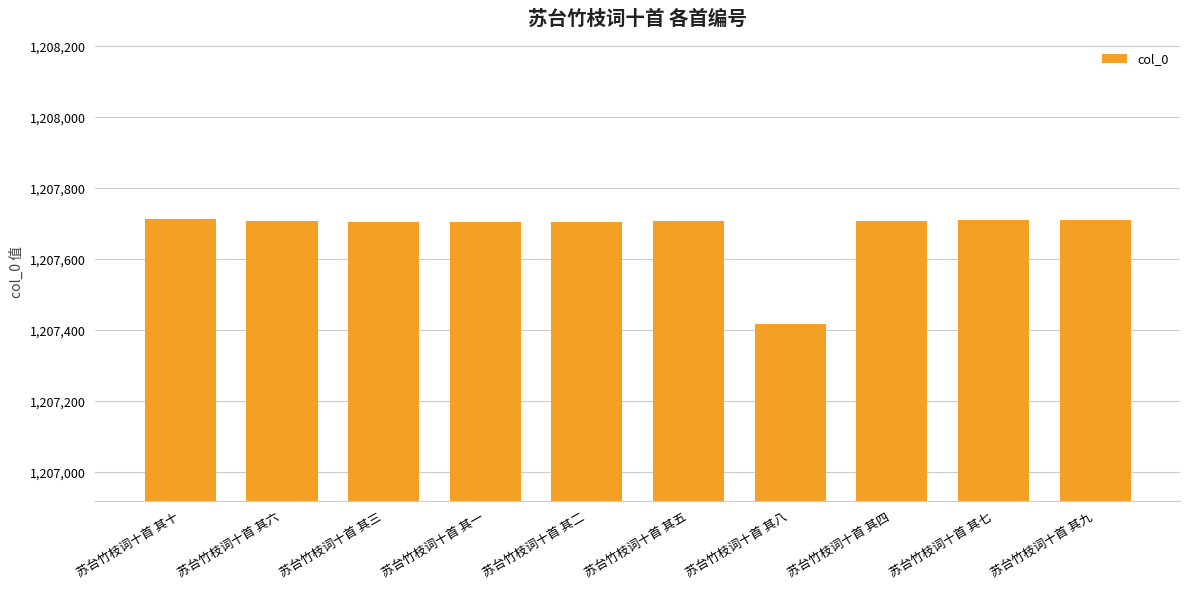

Which has a higher value, 苏台竹枝词十首 其五 or 苏台竹枝词十首 其八?

苏台竹枝词十首 其五